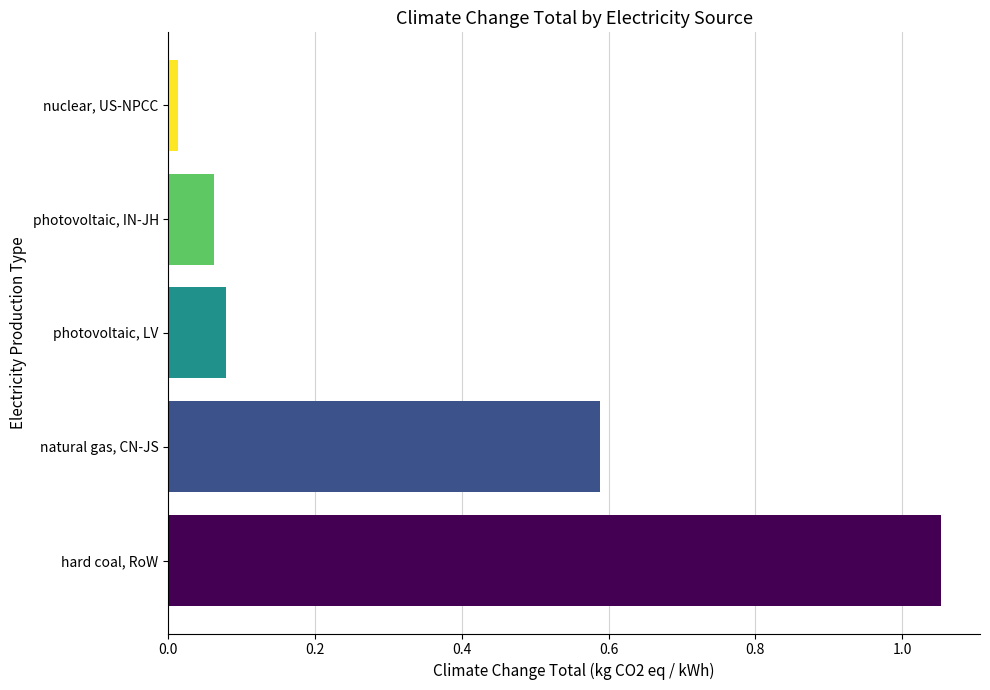

The chart shows a value of 0.8 at natural gas, CN-JS. True or false?

False